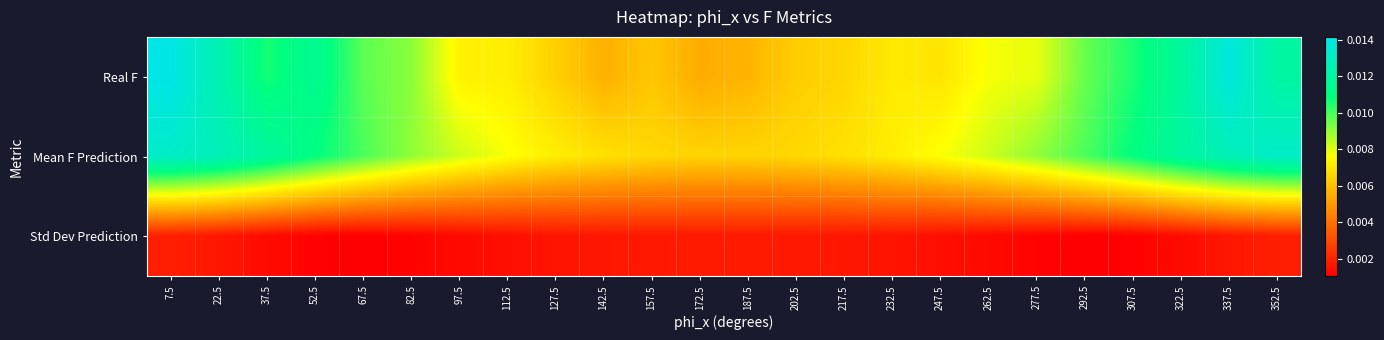

At which category does the chart reach its peak across all series?

7.5